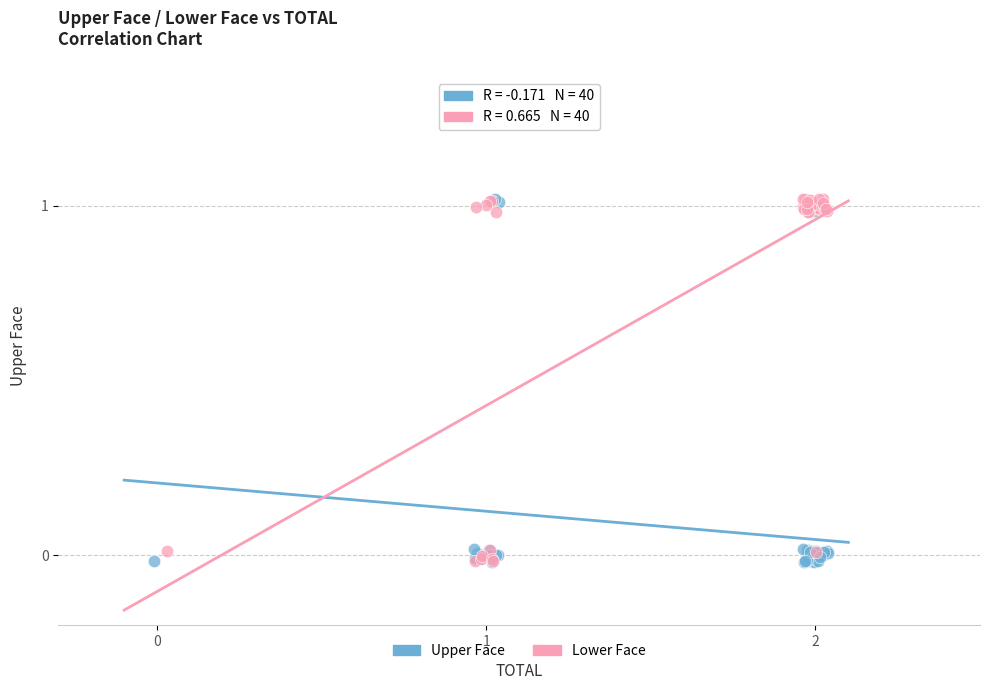

What are all the series names shown in the legend?

Upper Face, Lower Face